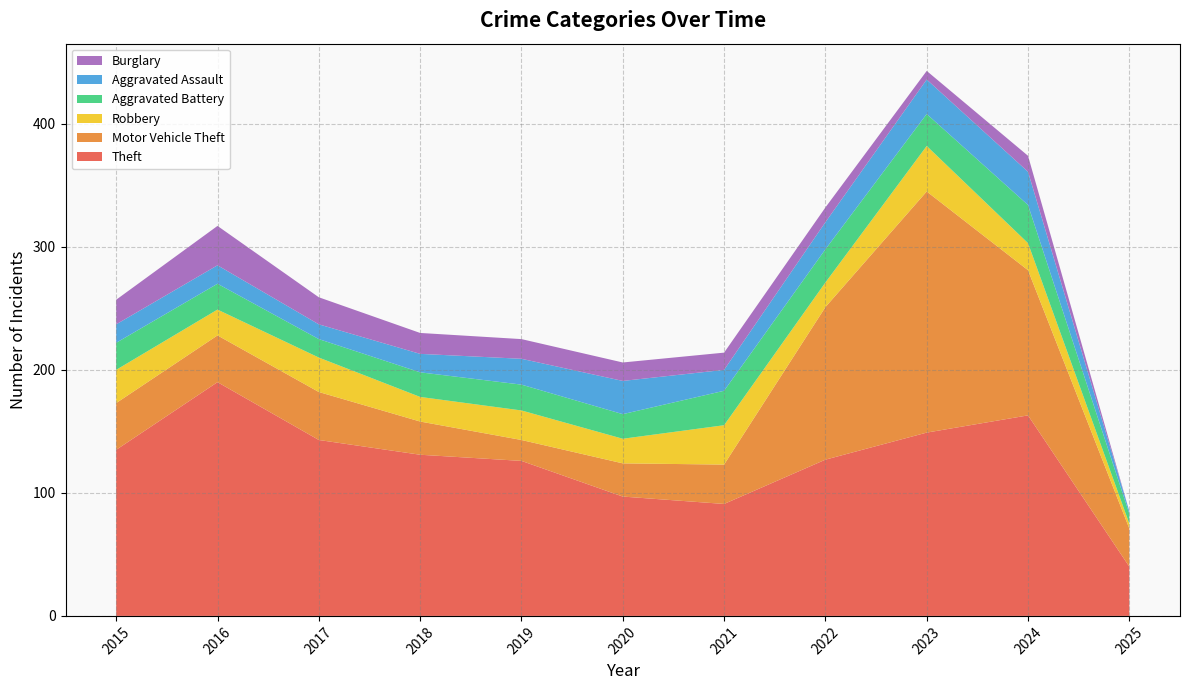

Reading left to right, transcribe all the data shown in this chart.

Theft: 135	190	143	131	126	97	91	127	149	163	40
Motor Vehicle Theft: 38	38	39	27	17	27	32	124	196	118	31
Robbery: 27	21	28	20	24	20	32	20	37	22	4
Aggravated Battery: 22	21	15	20	21	20	28	27	26	31	8
Aggravated Assault: 15	15	12	15	21	27	17	22	28	27	2
Burglary: 20	32	22	17	16	15	14	12	7	13	0